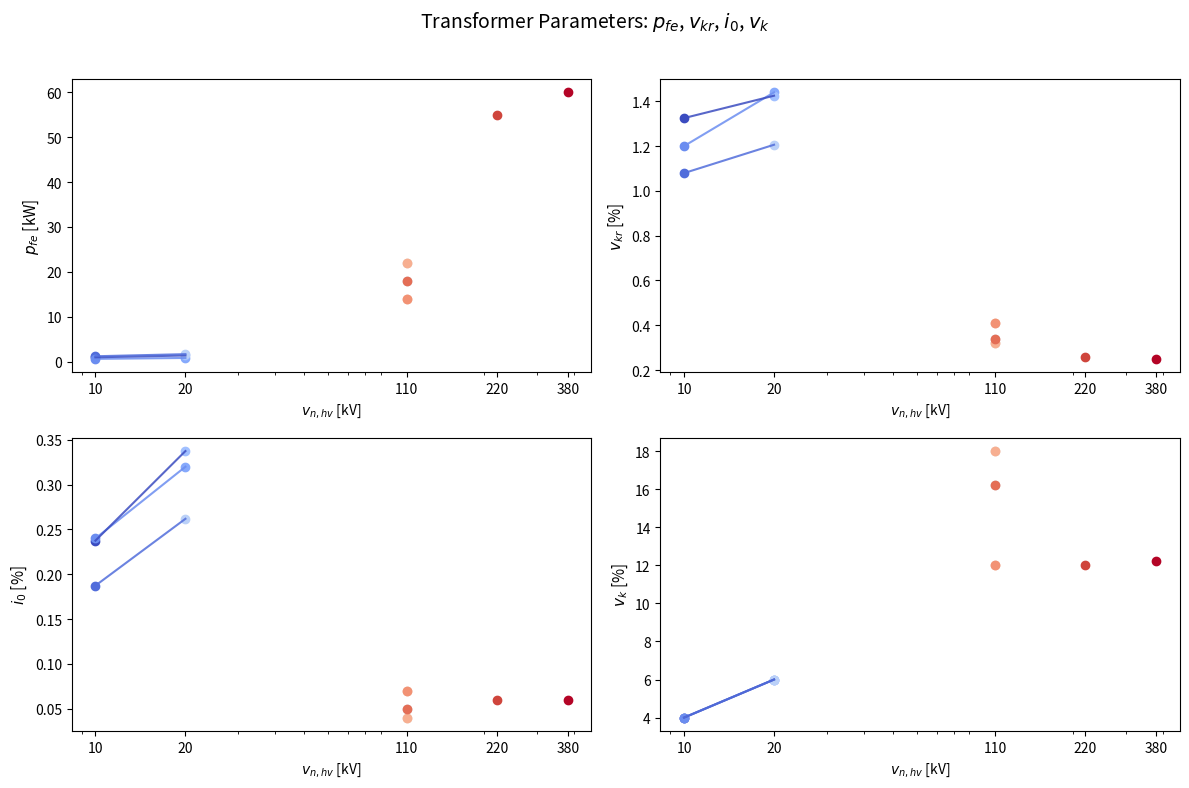

Does the chart have visible grid lines?

No